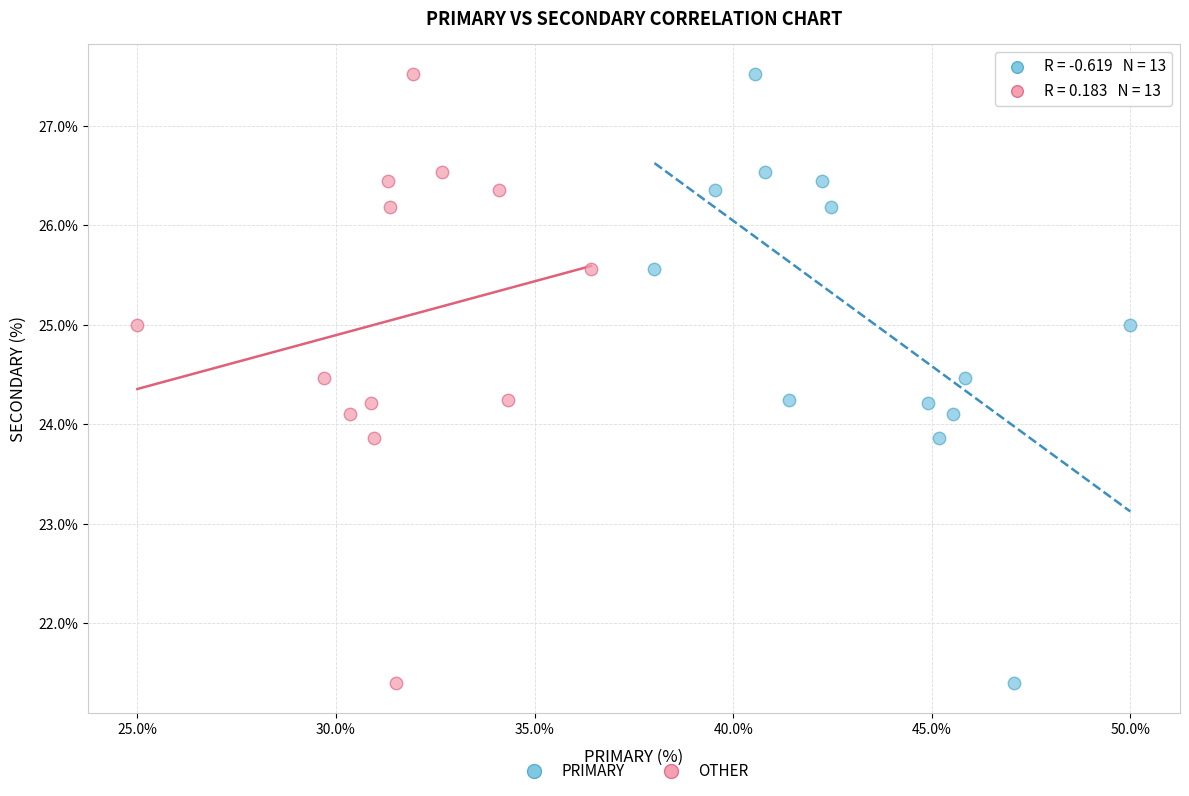

What are all the series names shown in the legend?

PRIMARY, OTHER